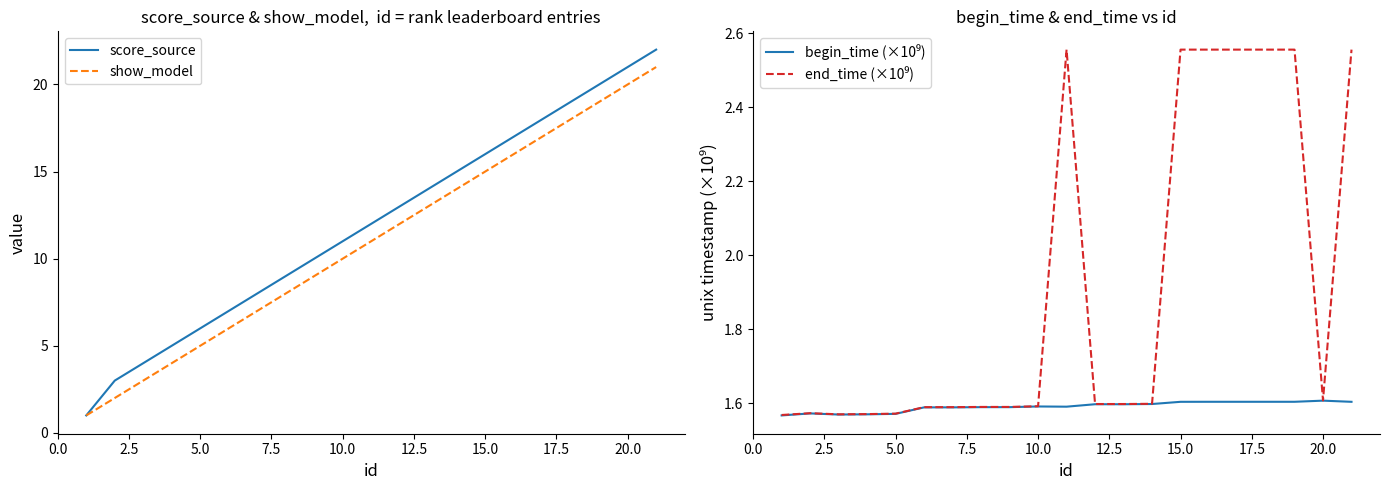

Rank the series by their maximum value, from lowest to highest.

begin_time (×10⁹), end_time (×10⁹), show_model, score_source